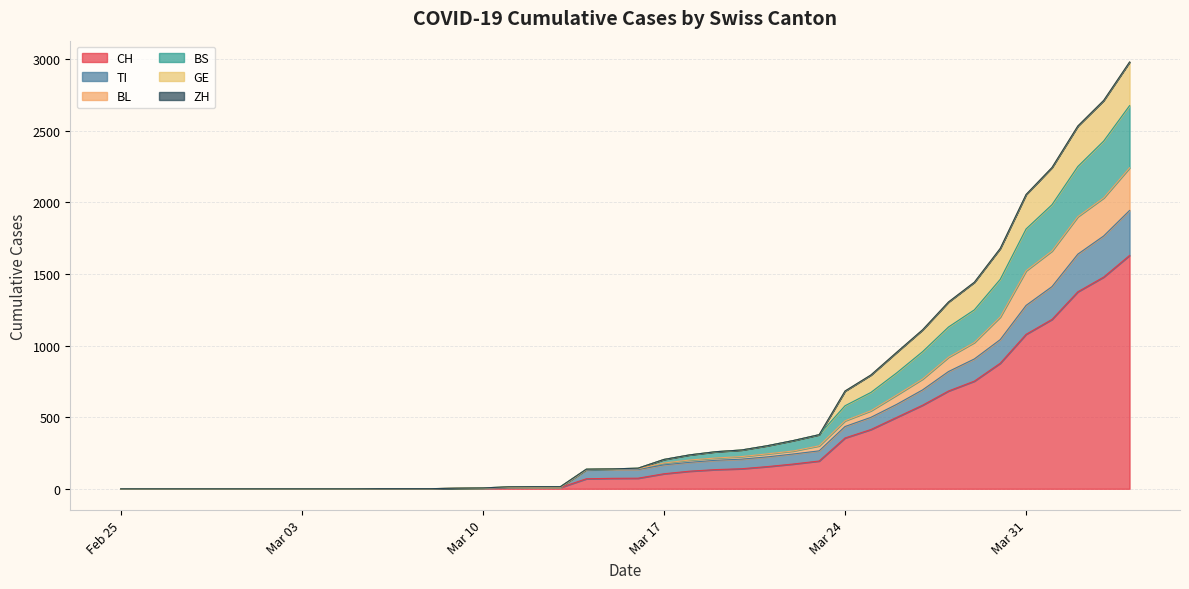

What is the maximum value for CH?

1630